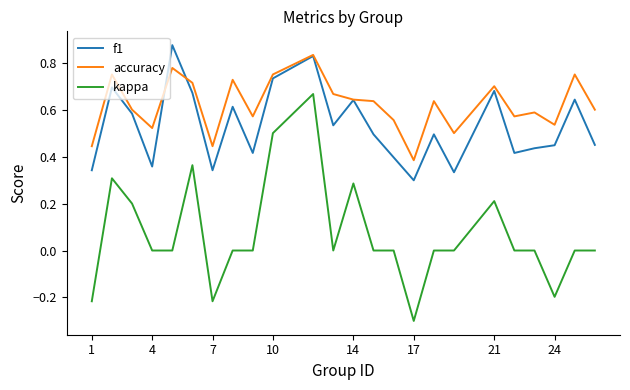

What is the minimum value shown in the chart?

-0.3